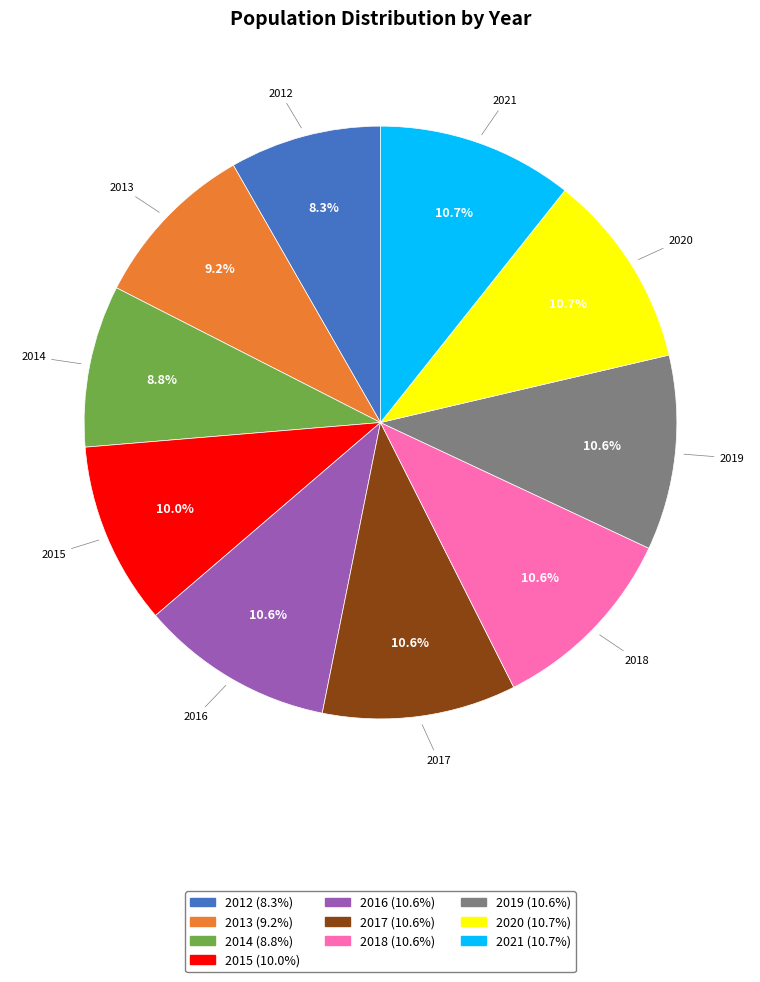

True or false: 2012 accounts for 1% of the total.

False